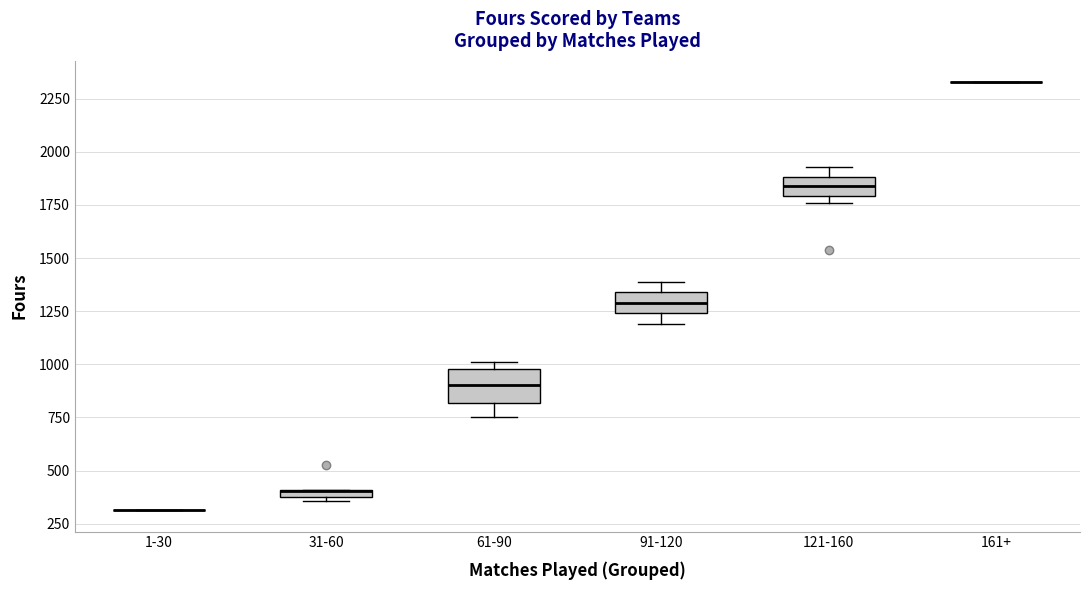

Which box is the tallest, from its lower edge to its upper edge?

61-90